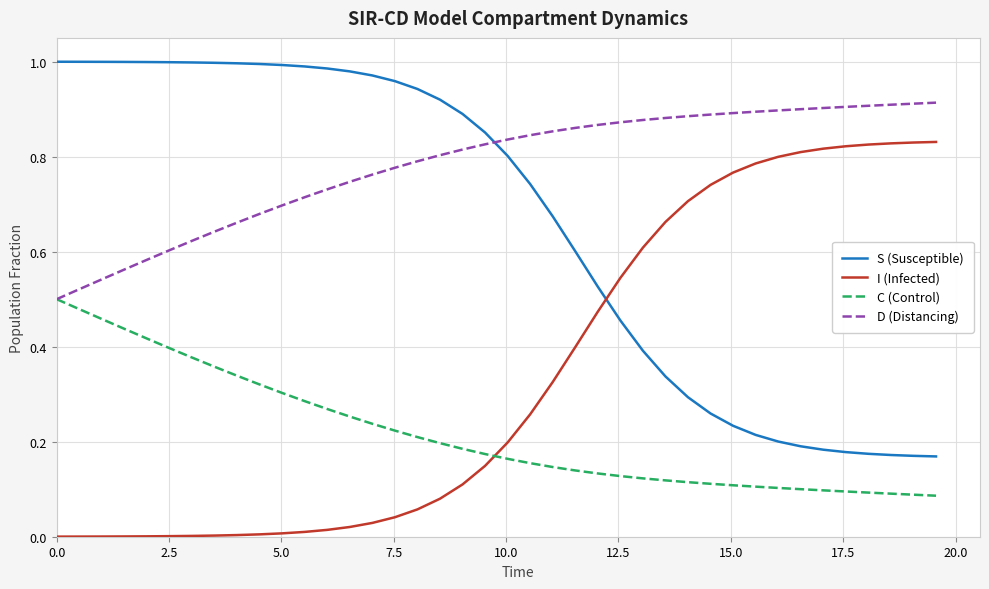

True or false: D (Distancing) and I (Infected) cross at least once.

False